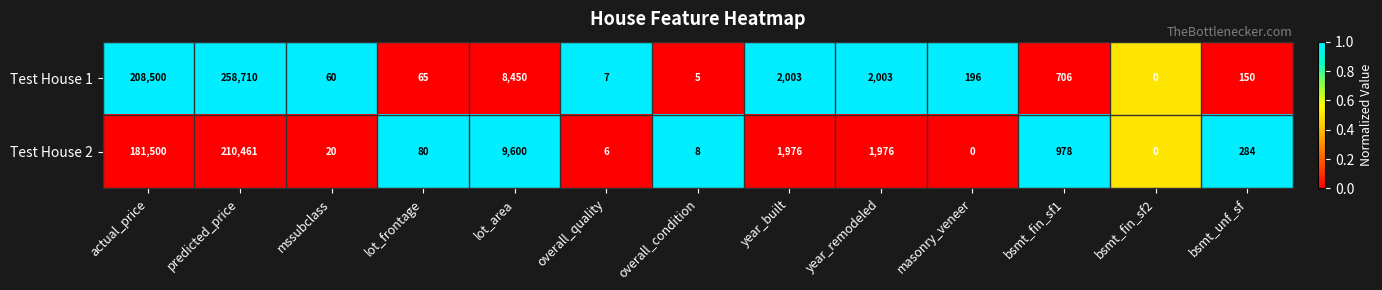

Is the value of Test House 1 at year_remodeled greater than the value of Test House 2 at overall_quality?

Yes